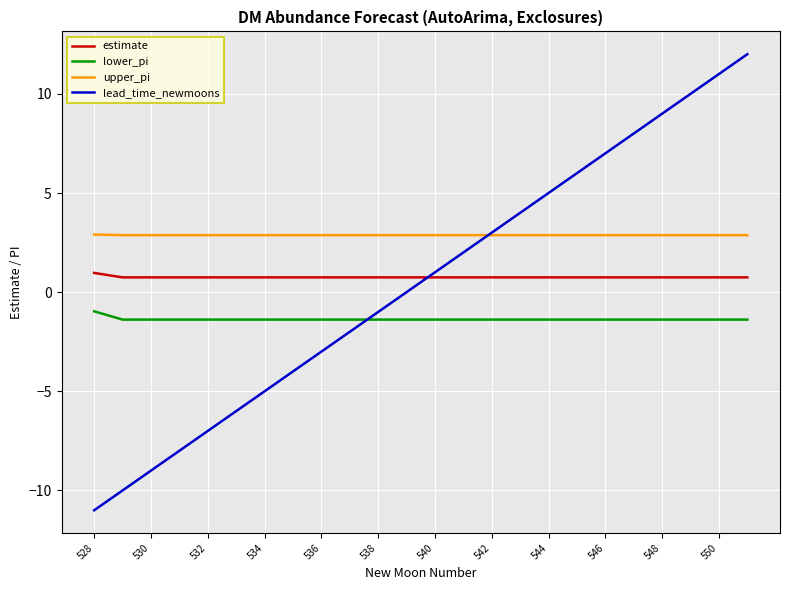

List the series in order of their peak value, lowest first.

lower_pi, estimate, upper_pi, lead_time_newmoons